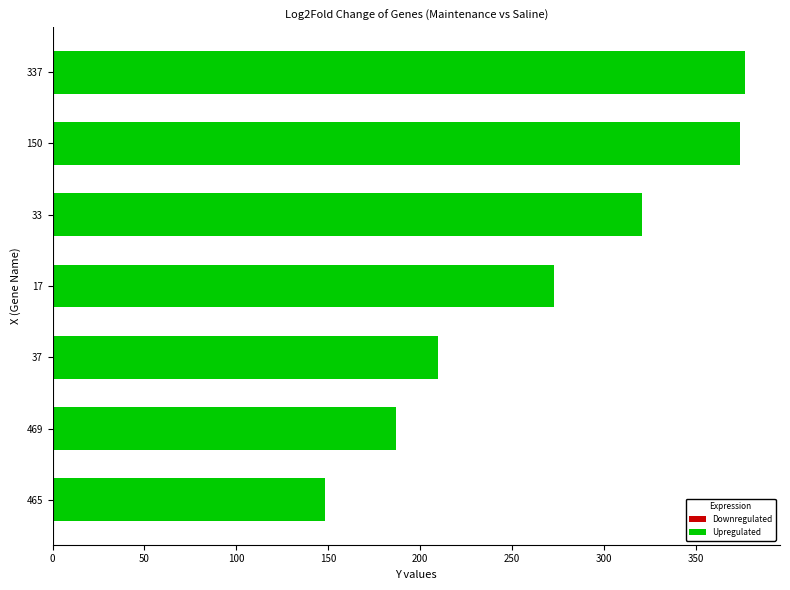

What is the smallest value displayed?

148